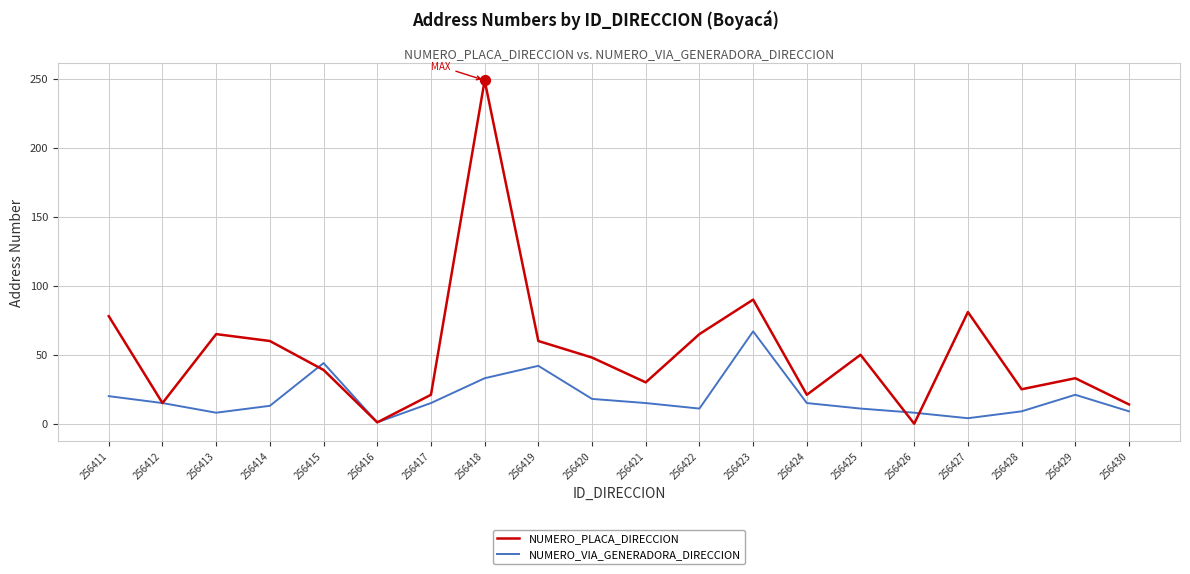

Which series has the largest range (max minus min)?

NUMERO_PLACA_DIRECCION